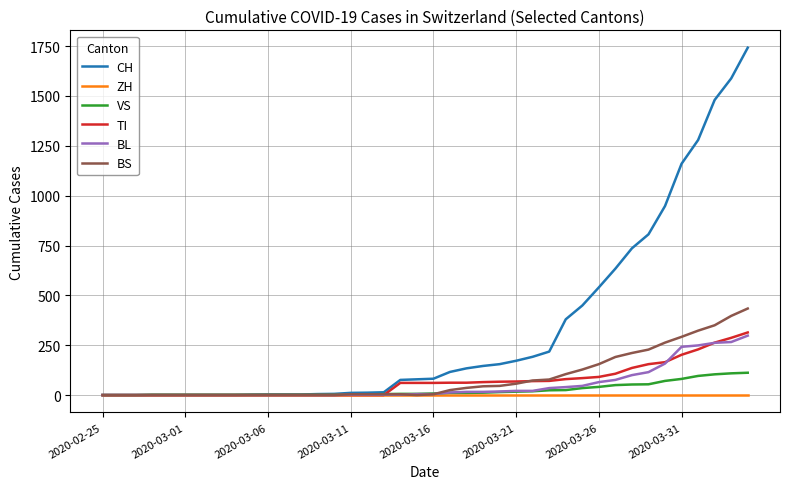

Which series has the largest range (max minus min)?

CH